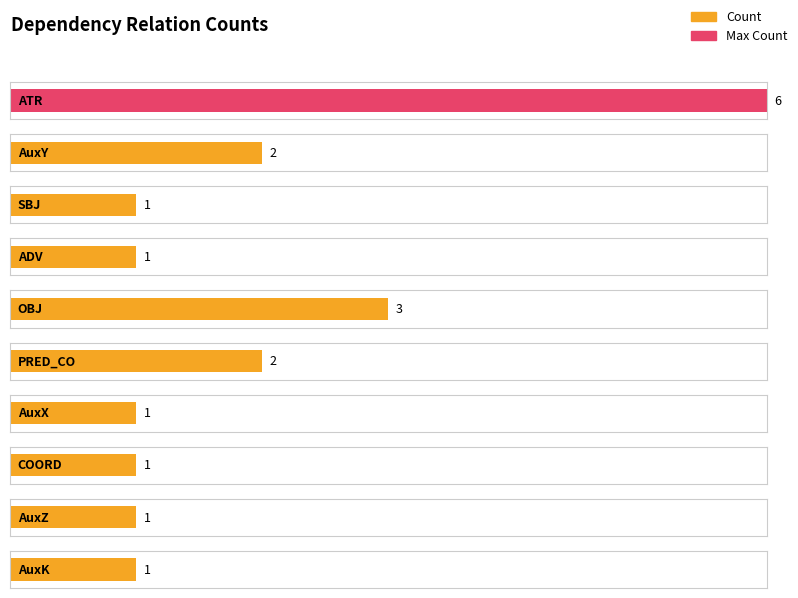

What is the difference between the maximum and minimum values?

5